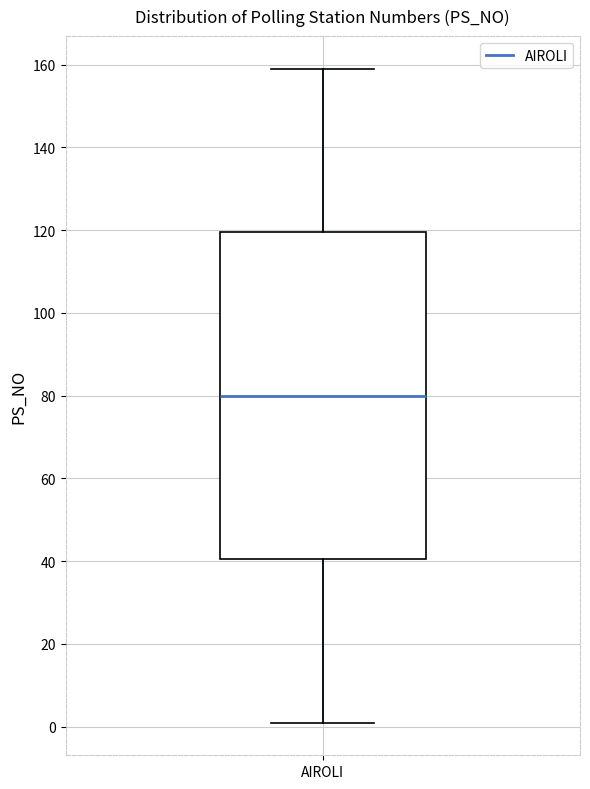

Read this box plot against the y-axis: the position of the median line, the range covered by the box, and the ends of both whiskers. The values are not printed on the chart, so give them approximately, as read against the axis.

median 80, box 40 to 120, whiskers 2 to 160